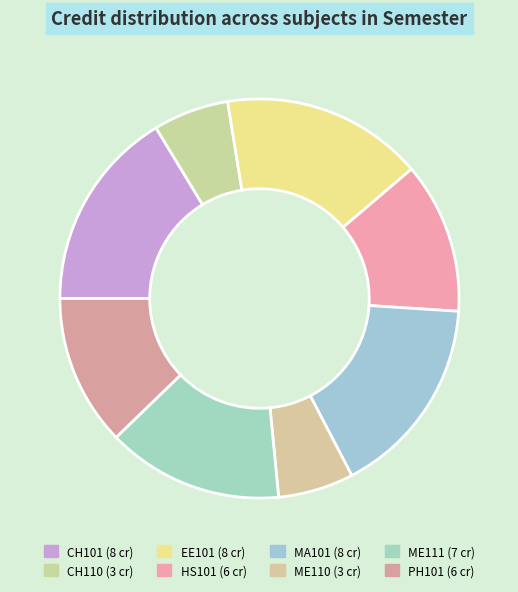

Count the number of slices in the pie.

8